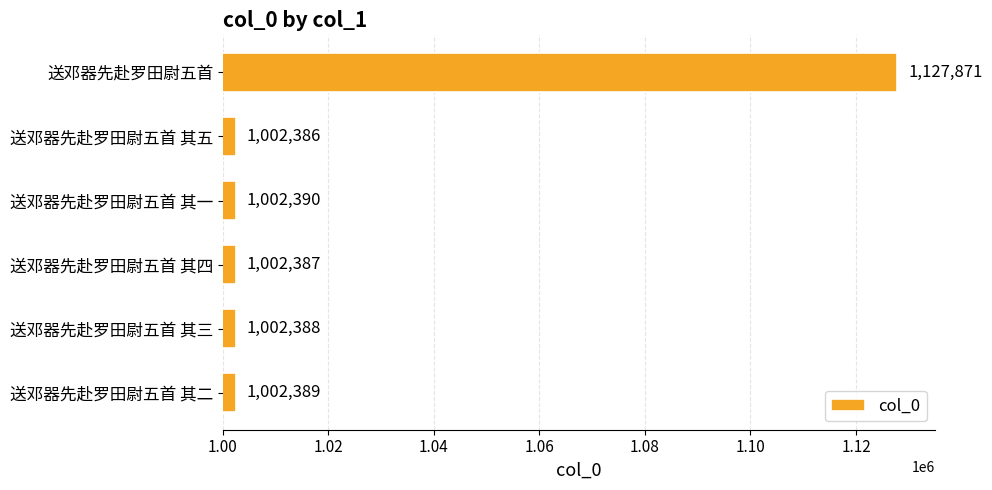

Does the chart contain stacked bars?

No